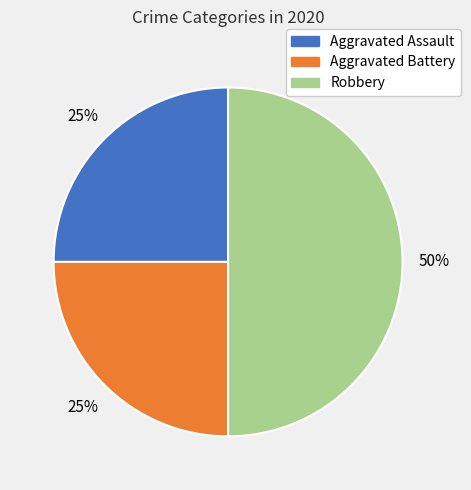

Which slice is the largest?

Robbery